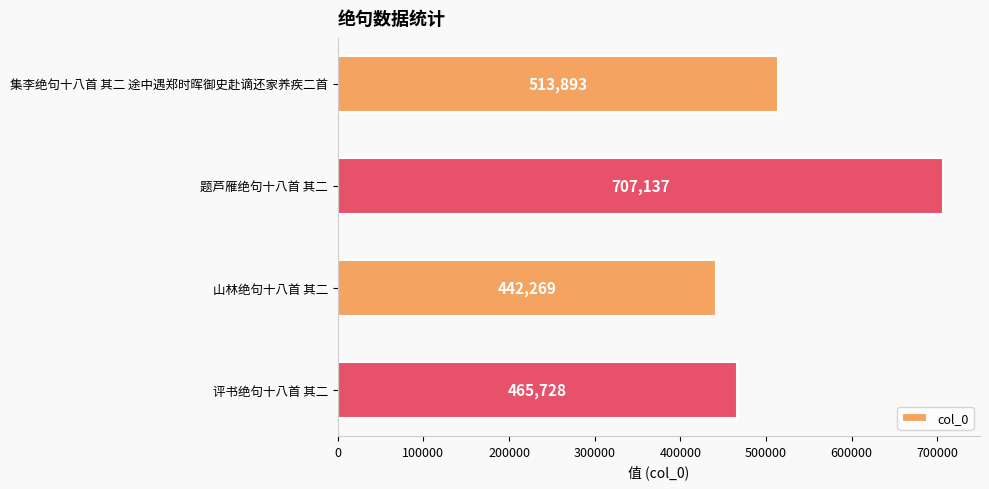

Which category has the lowest value across all series?

山林绝句十八首 其二